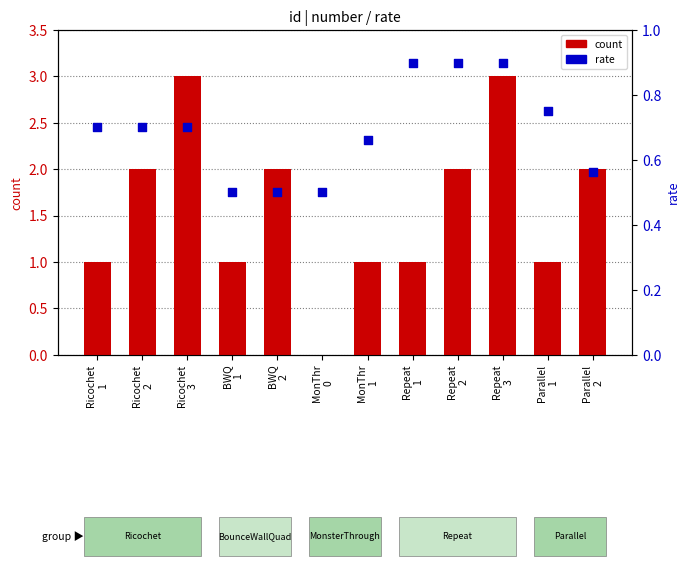

At which category is the sum across all series the highest?

Repeat
3